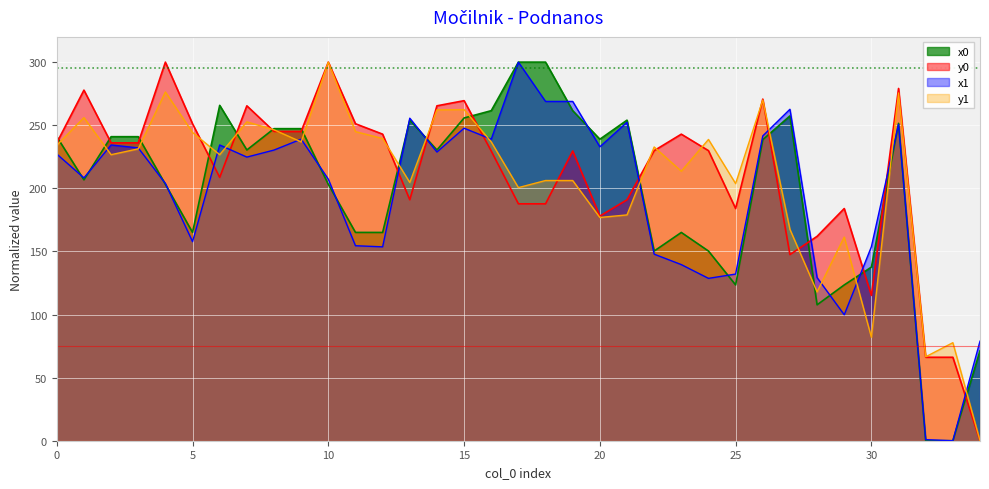

At which label is y1 closest to 150?

29